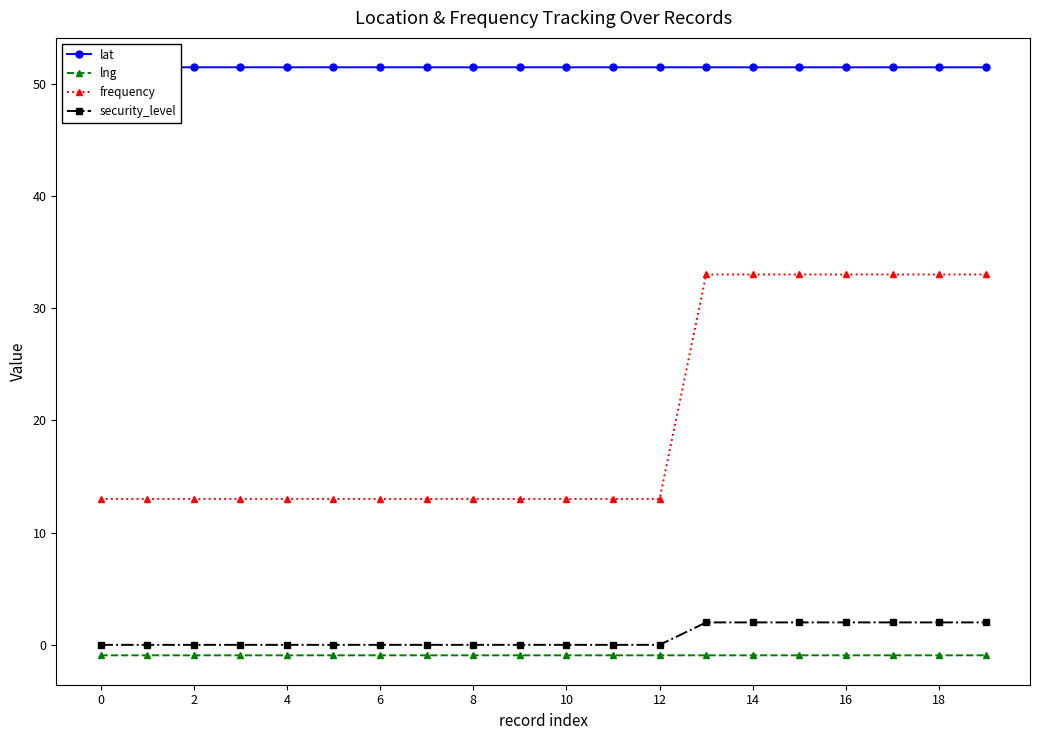

True or false: lng has more than 0 interior local peaks.

True